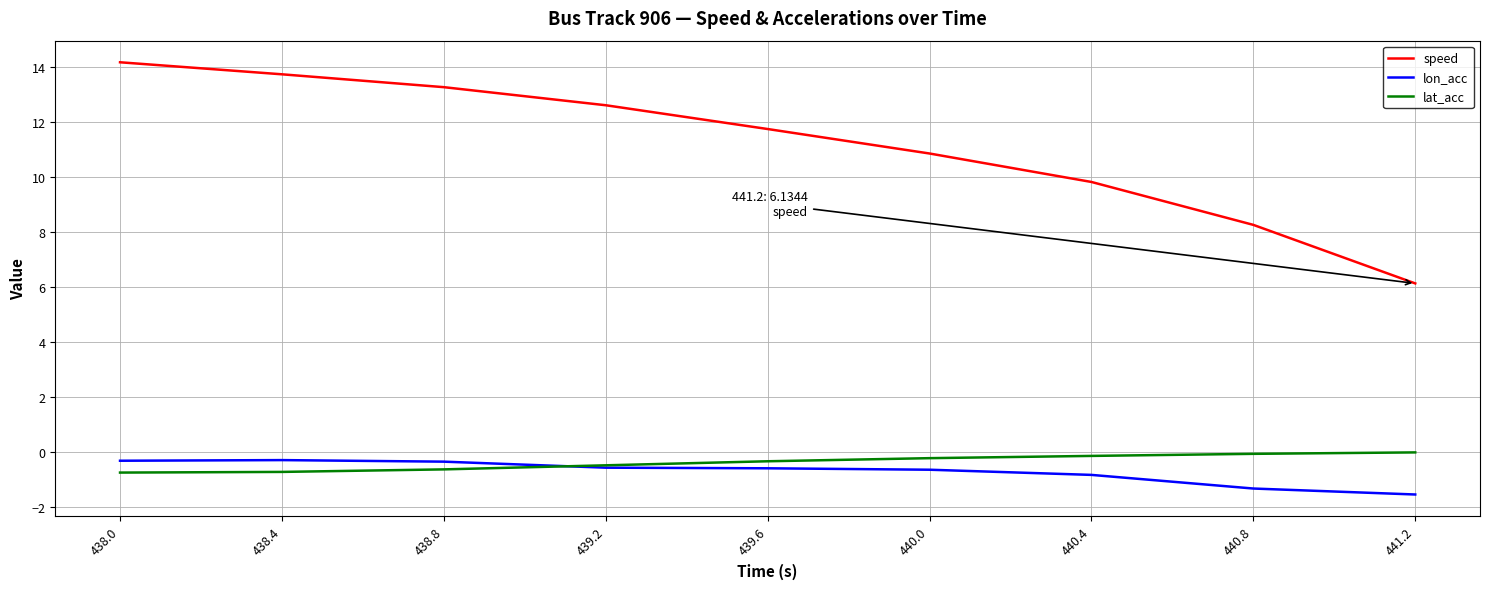

What is the minimum value for speed?

6.1